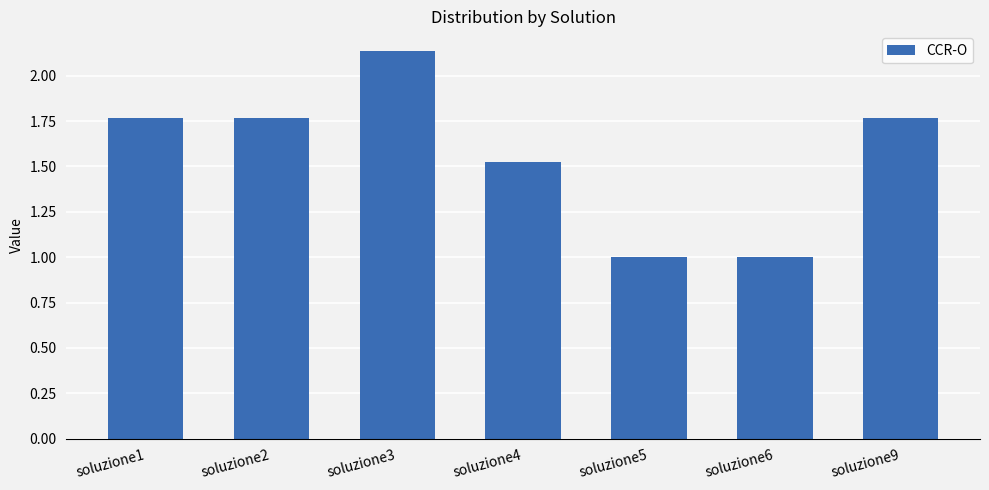

What is the smallest value displayed?

1.0